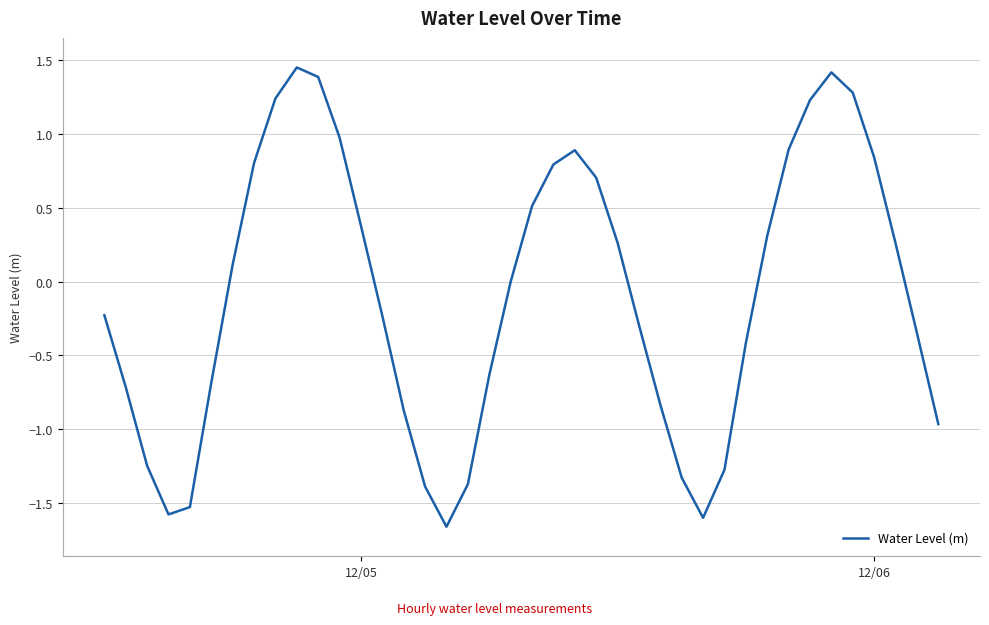

What is the difference between the maximum and minimum values?

3.1